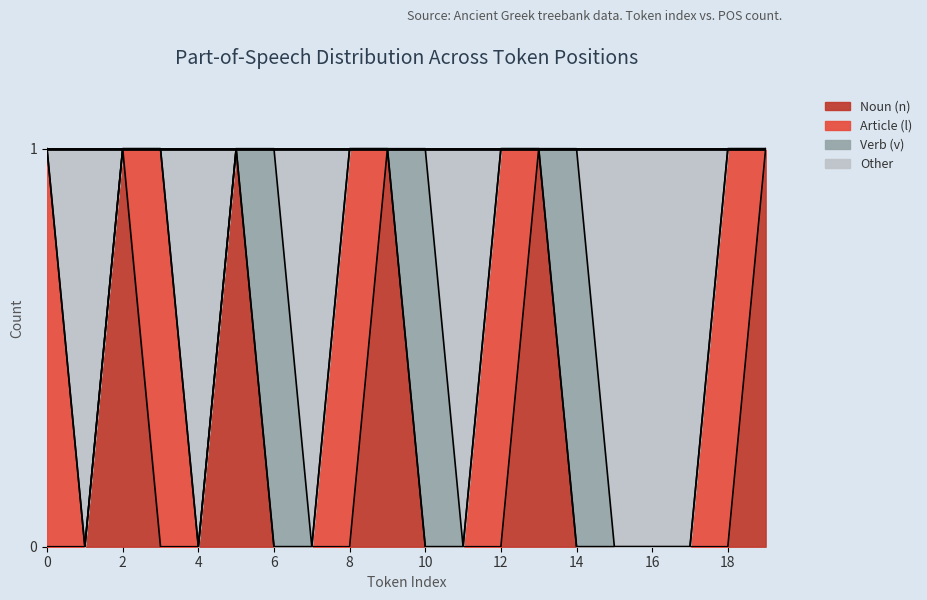

The Noun (n) series shows 1 at 19. True or false?

True